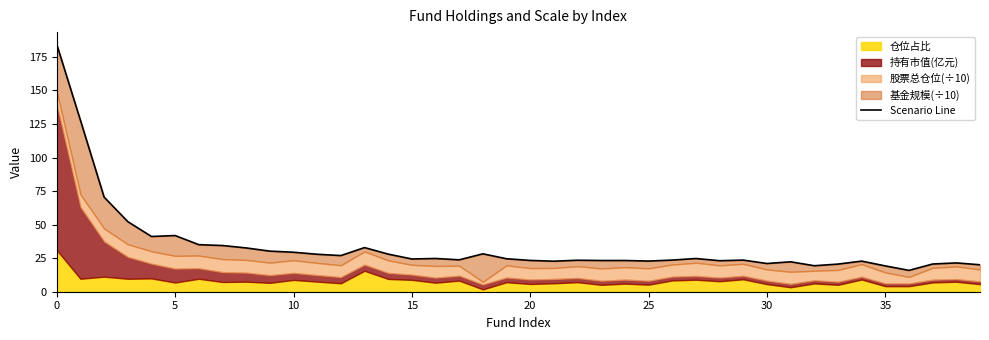

Which has a higher value, 25 or 19?

19